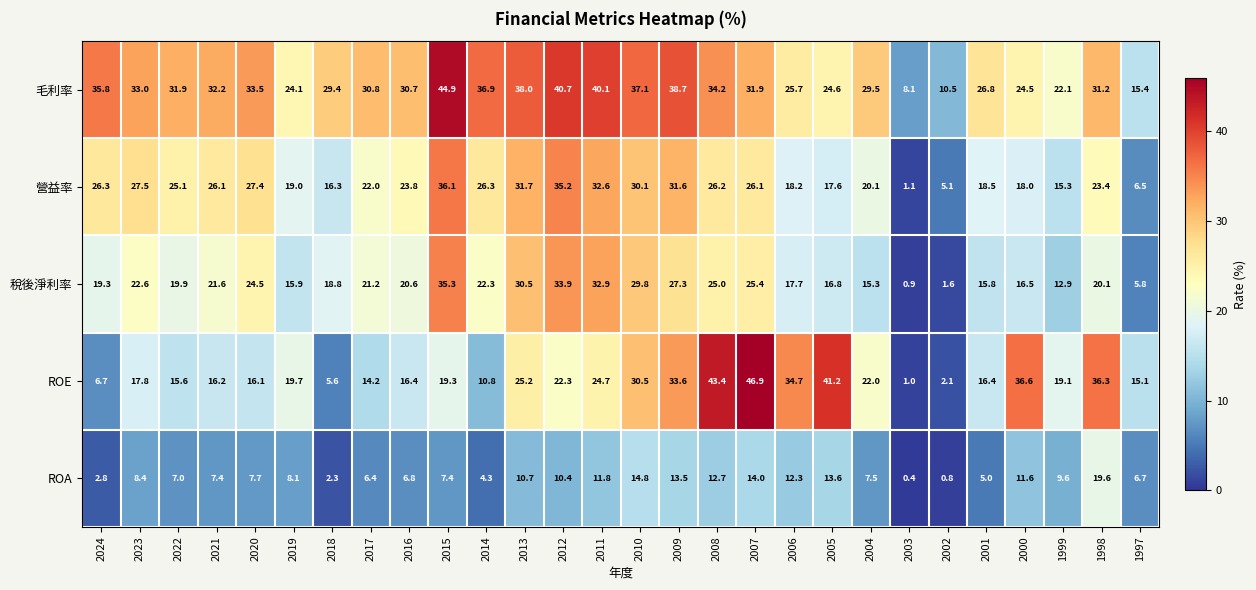

At which label does ROE first exceed 19?

2019